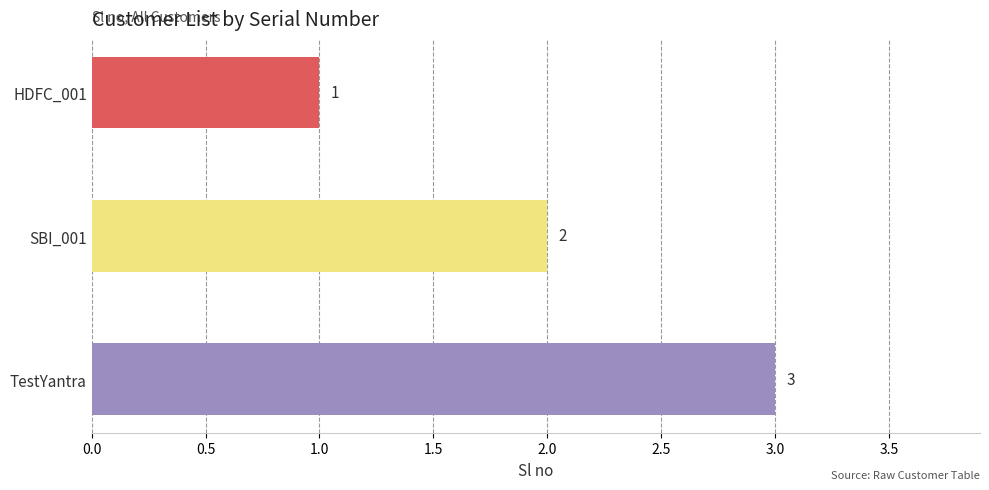

Does the chart contain any negative values?

No